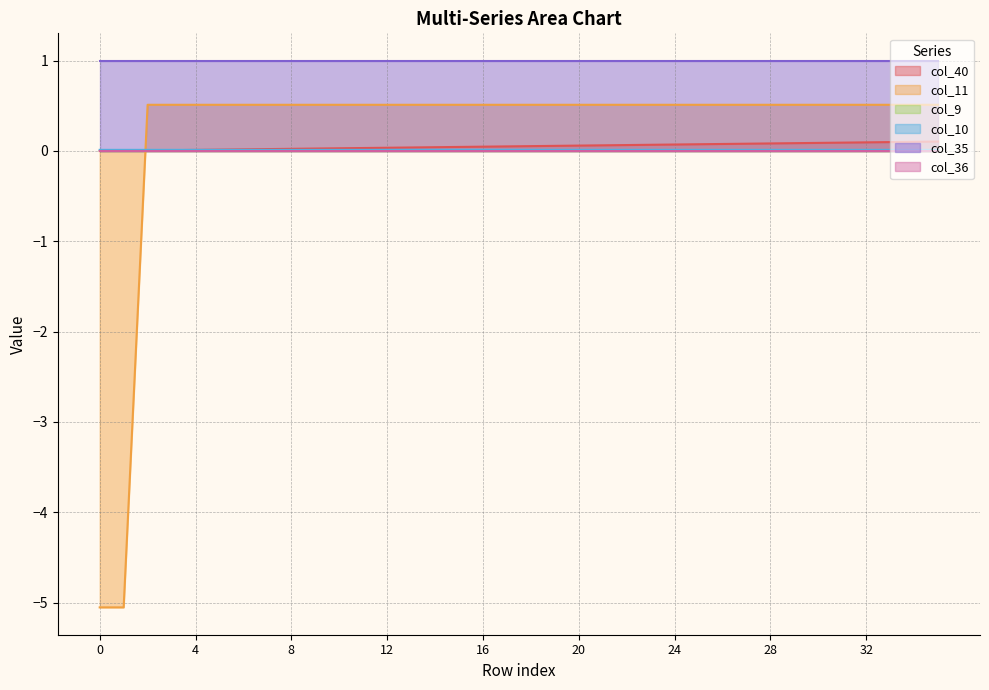

Count the number of categories in the chart.

36